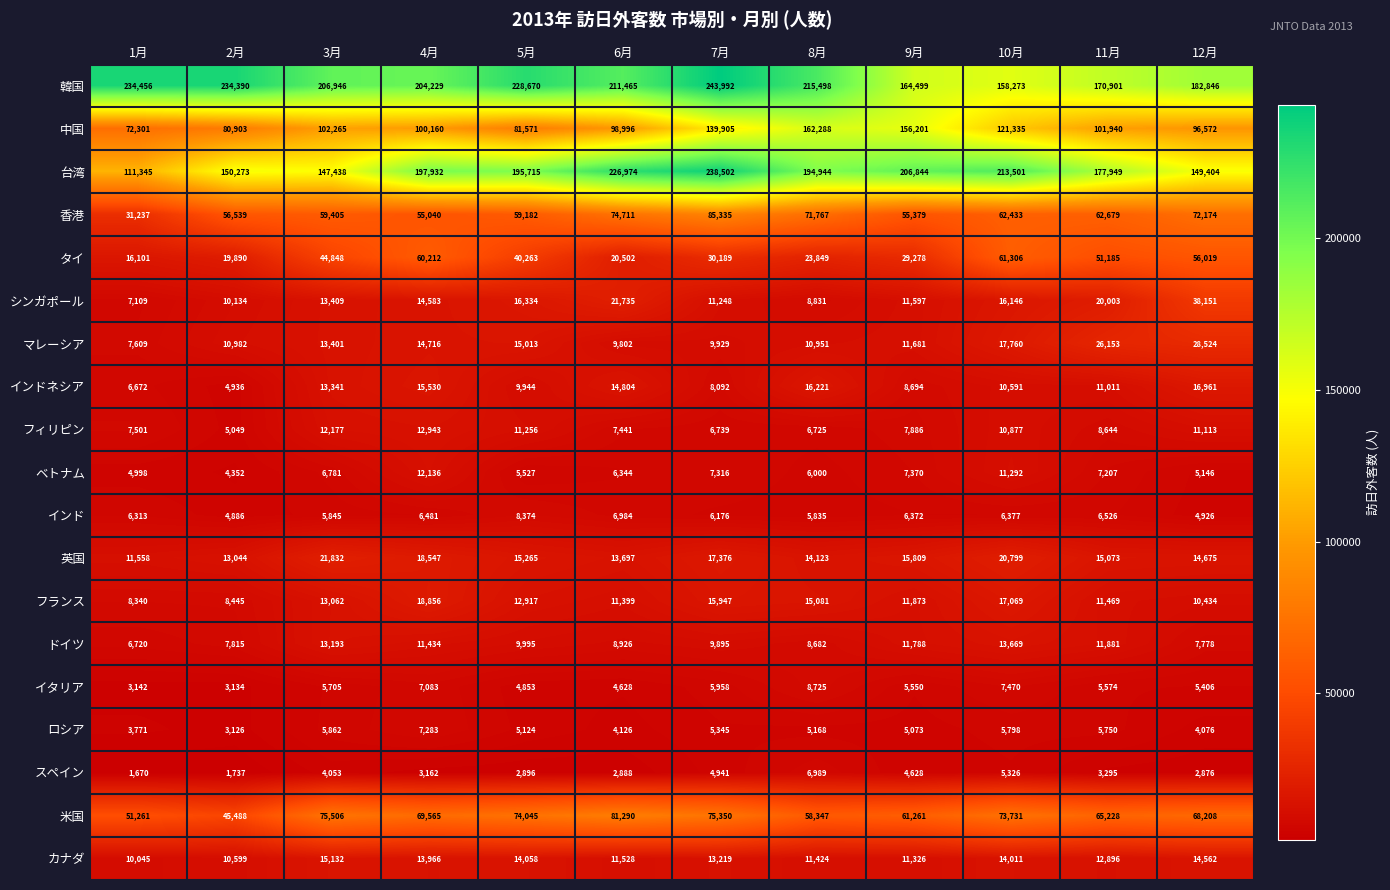

What is the sum of all スペイン values?

44461